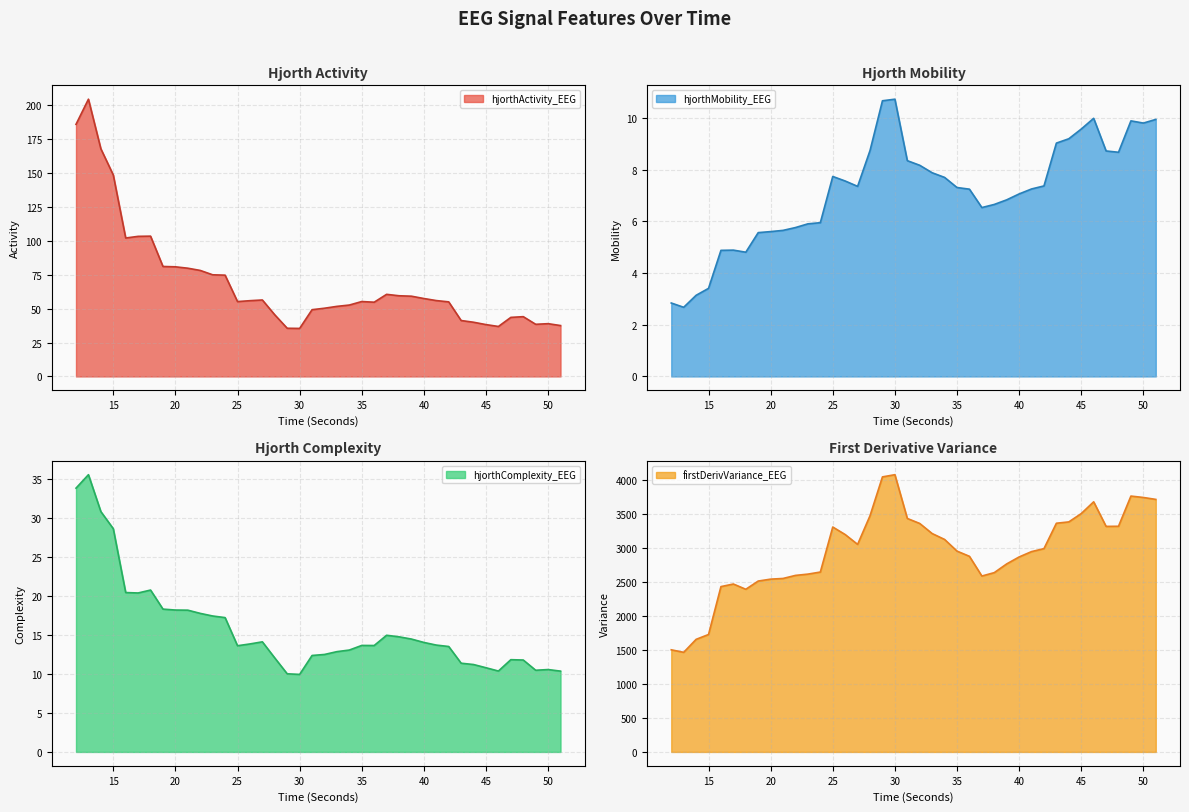

Rank the series by their maximum value, from lowest to highest.

hjorthMobility_EEG, hjorthComplexity_EEG, hjorthActivity_EEG, firstDerivVariance_EEG